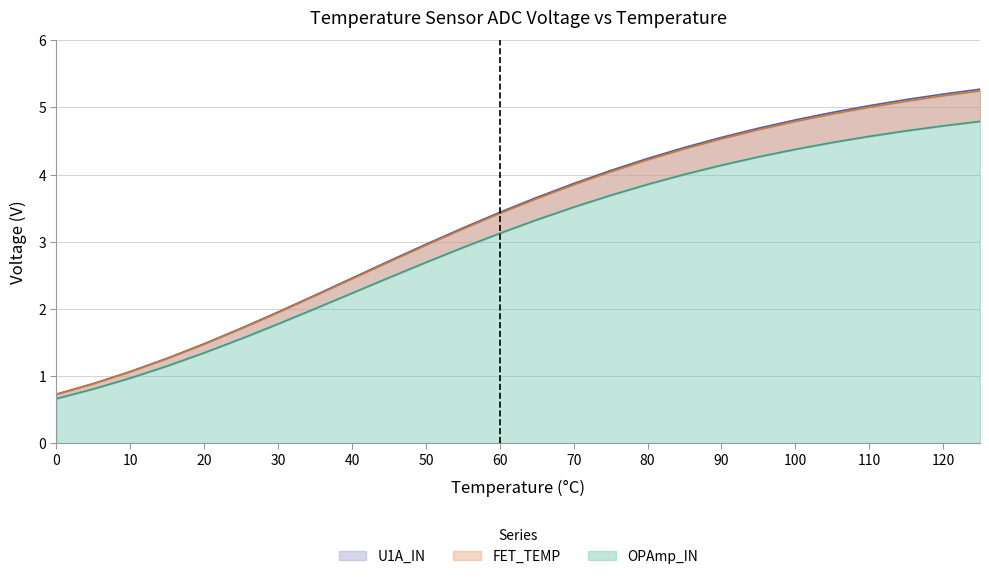

Which category has the highest value in the OPAmp_IN series?

125